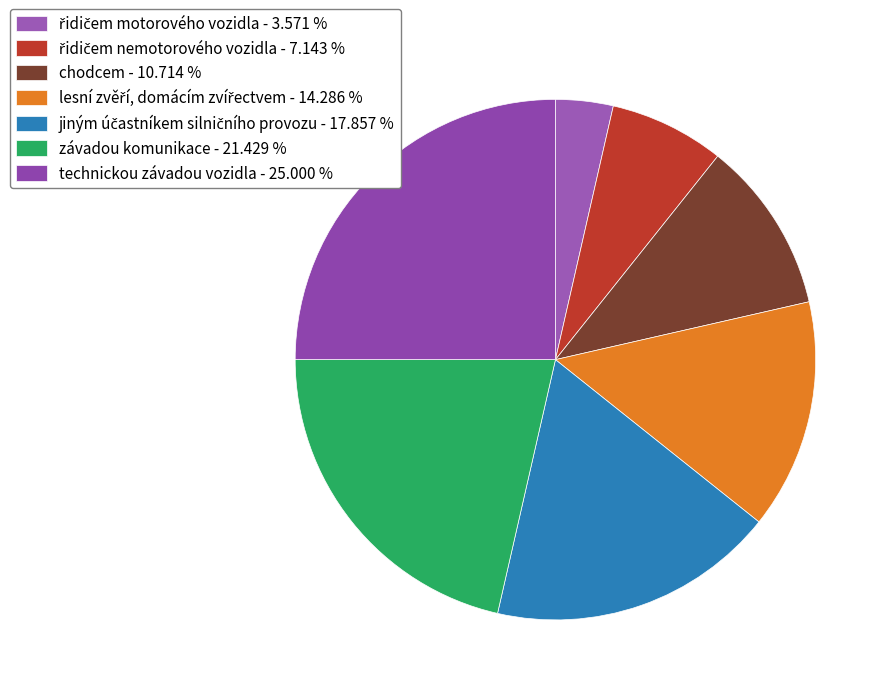

Does any single category account for the majority?

No